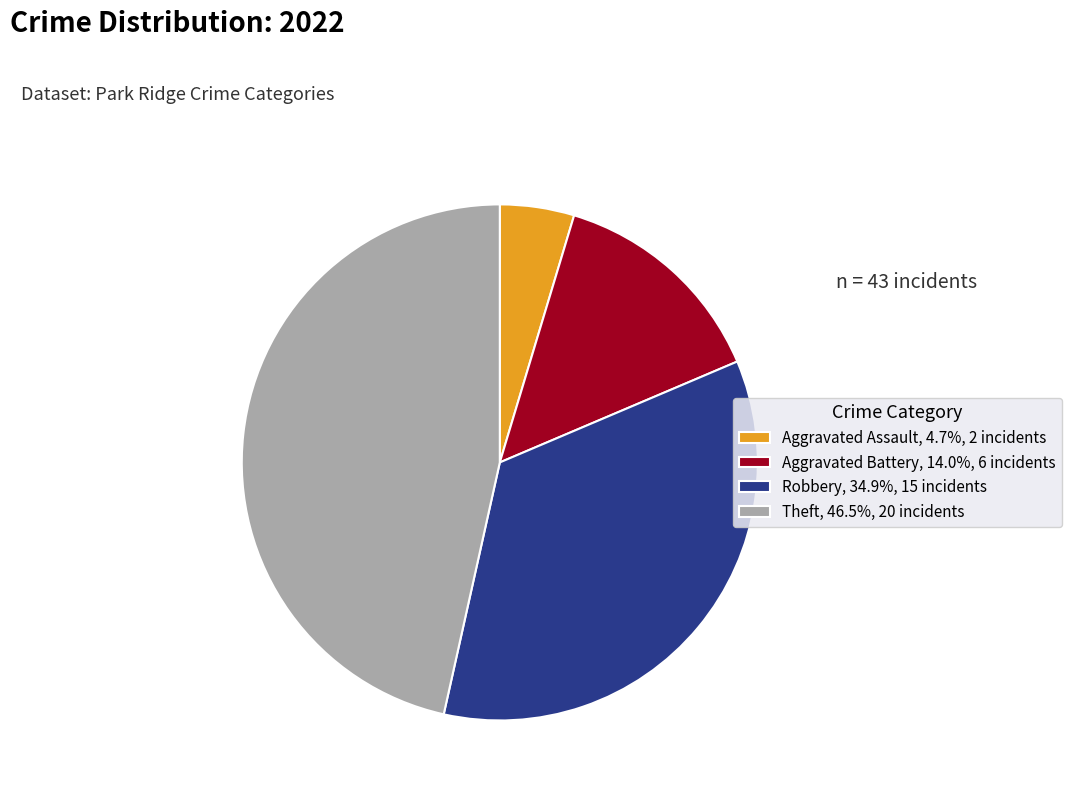

Is the sum of Aggravated Assault, 4.7%, 2 incidents and Robbery, 34.9%, 15 incidents greater than half?

No